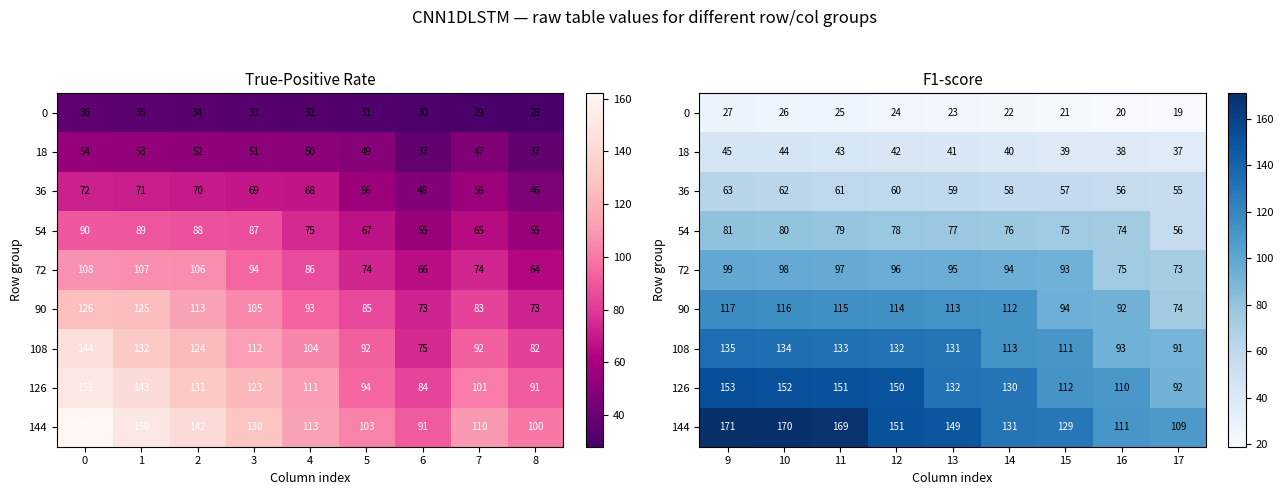

Count the number of data series in this chart.

9